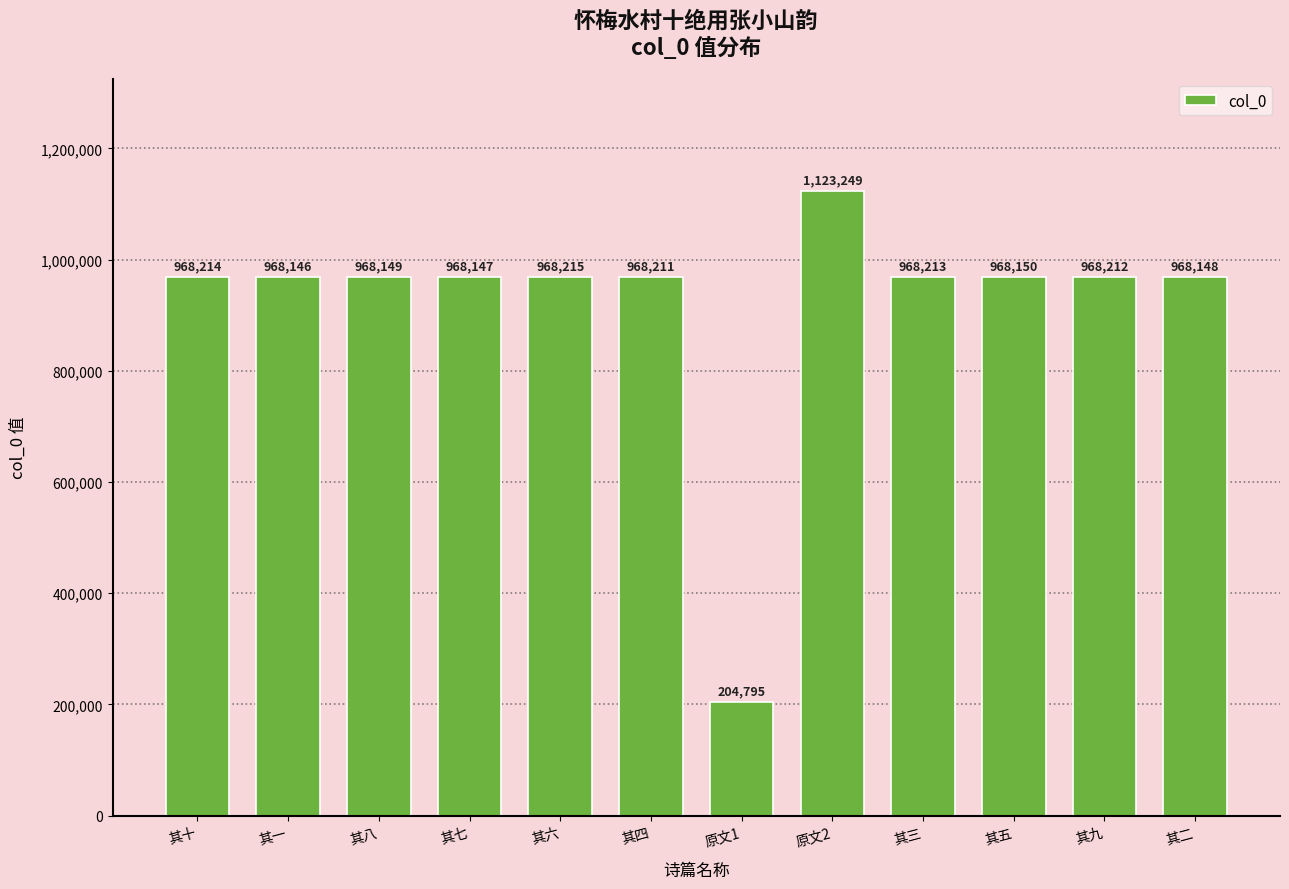

What is the difference between the second highest and second lowest values?

69